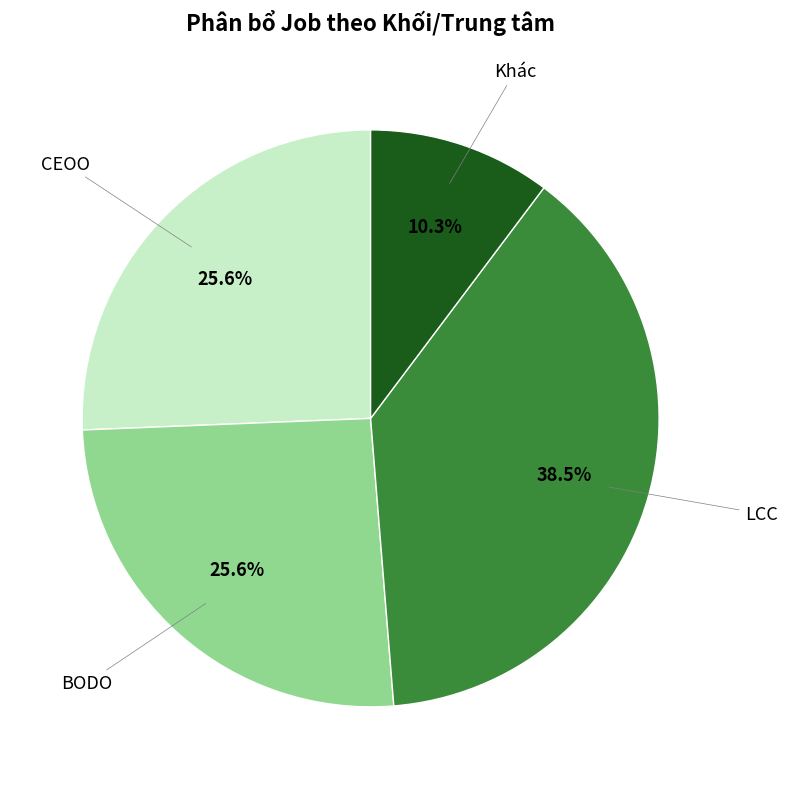

To the nearest percent, what portion does CEOO represent?

26%